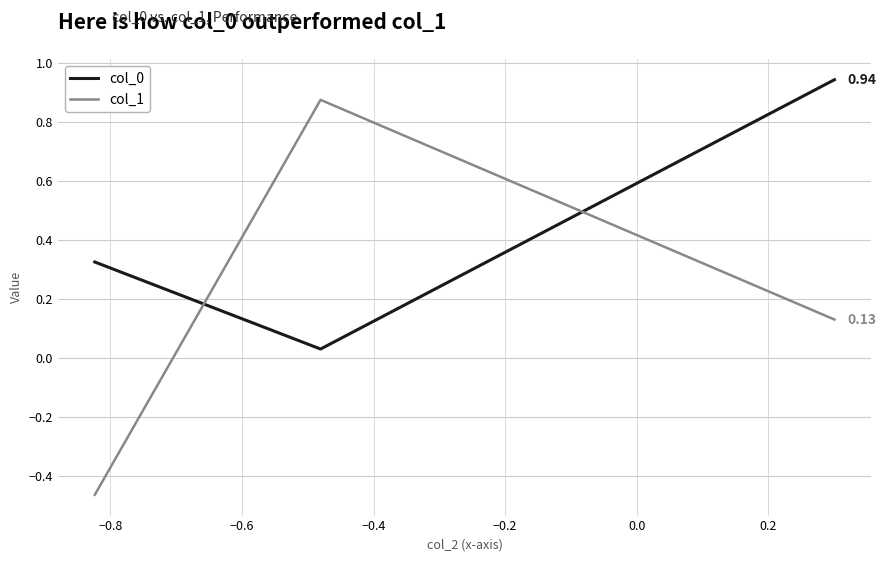

At how many categories does at least one series exceed 0?

3